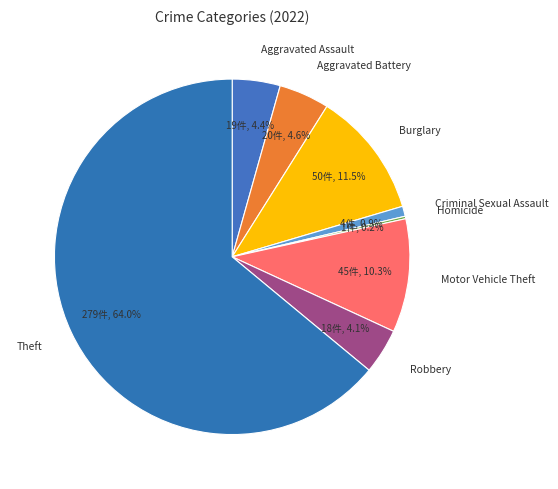

Is there a majority slice in this chart?

Yes